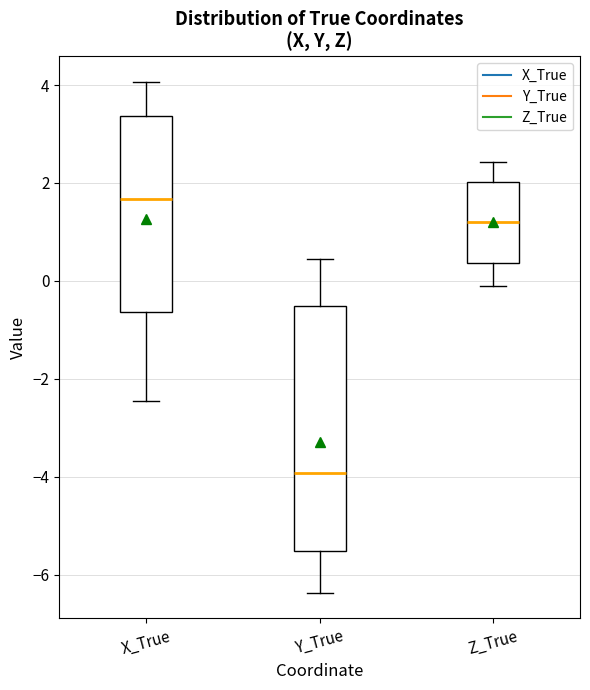

Which box has the lowest median line?

Y_True